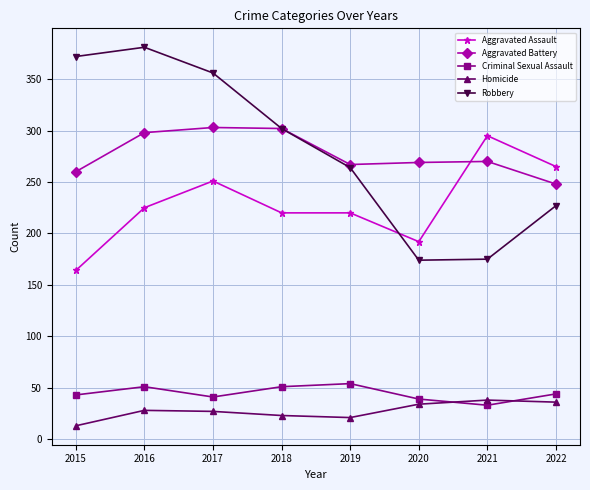

What is the difference between the maximum and second lowest values in the Homicide series?

17